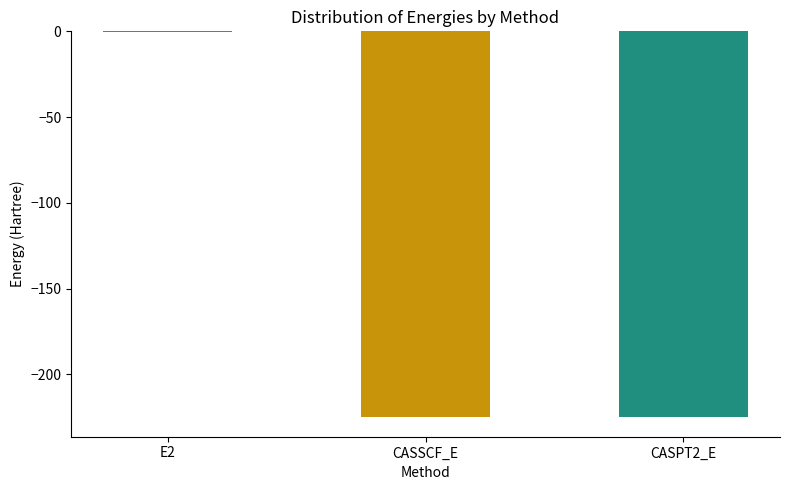

True or false: the data shows -96.1 at CASSCF_E.

False